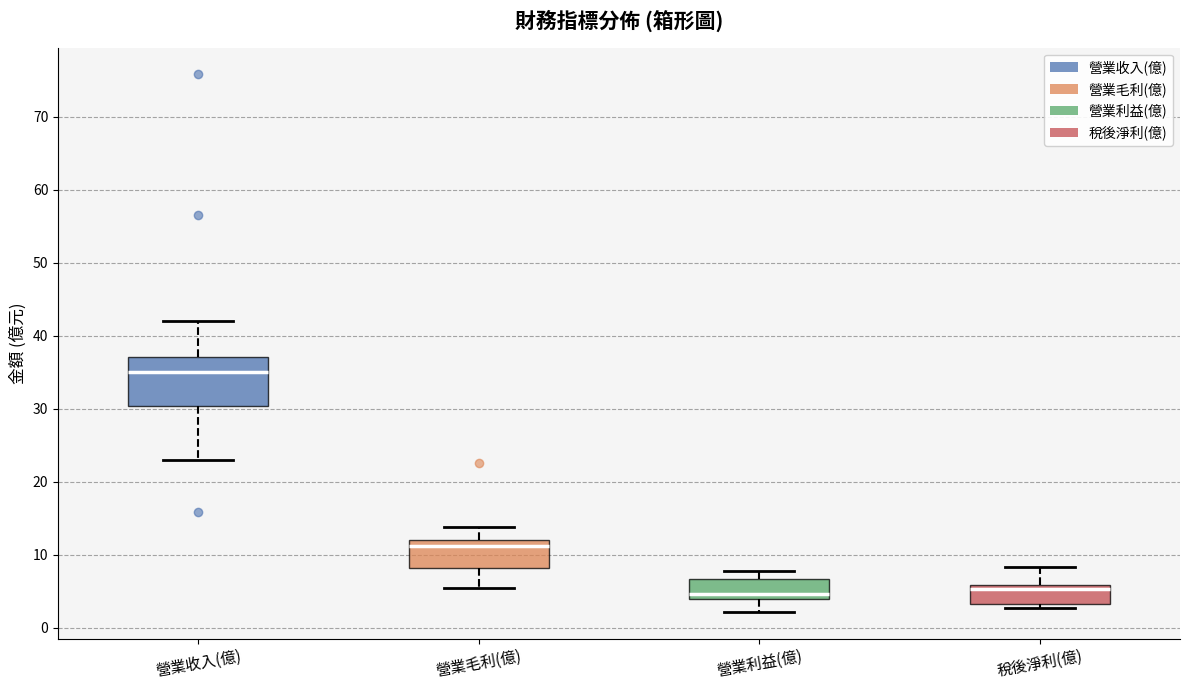

Comparing the boxes themselves (not the whiskers), which one is the tallest?

營業收入(億)